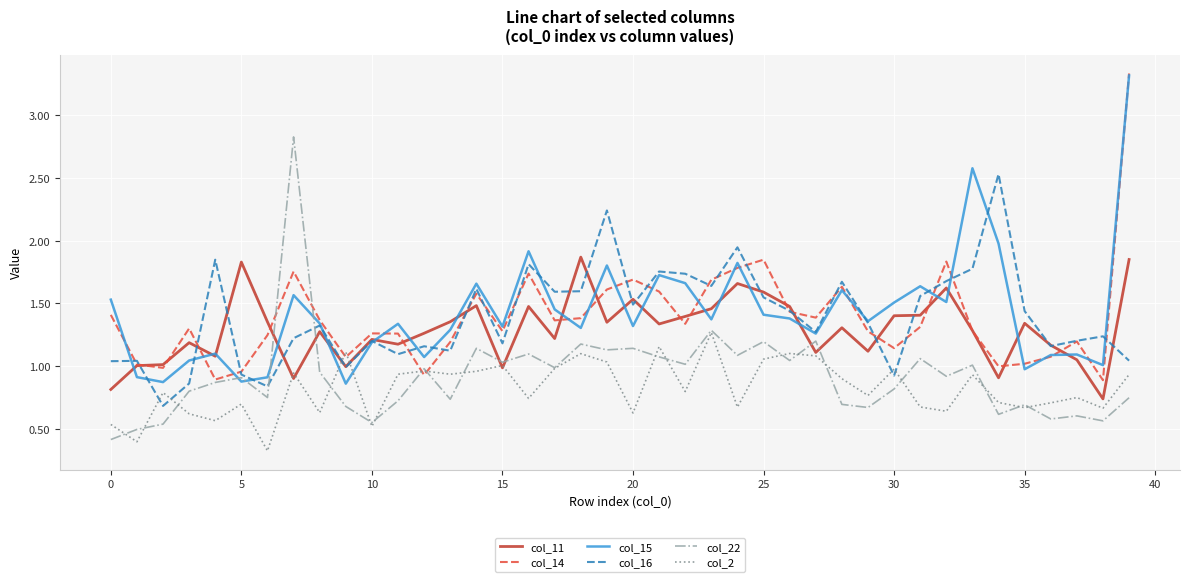

What is the maximum value for col_16?

2.5